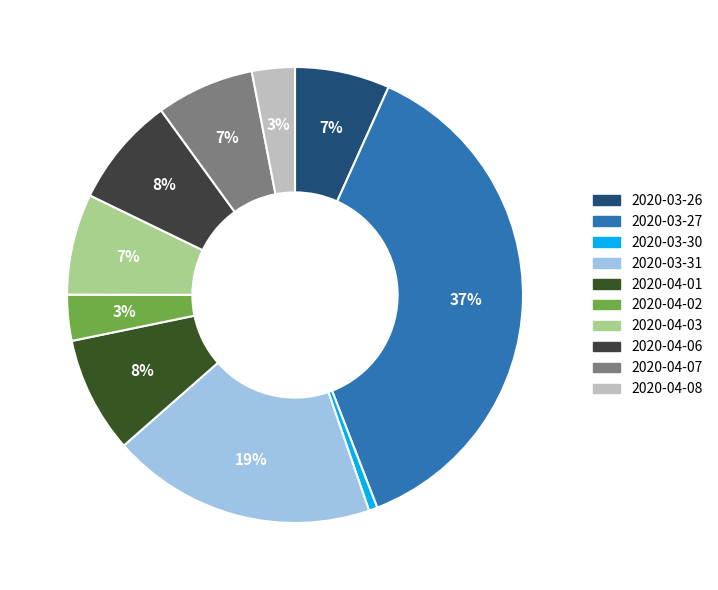

To the nearest percent, what portion does 2020-03-26 represent?

7%